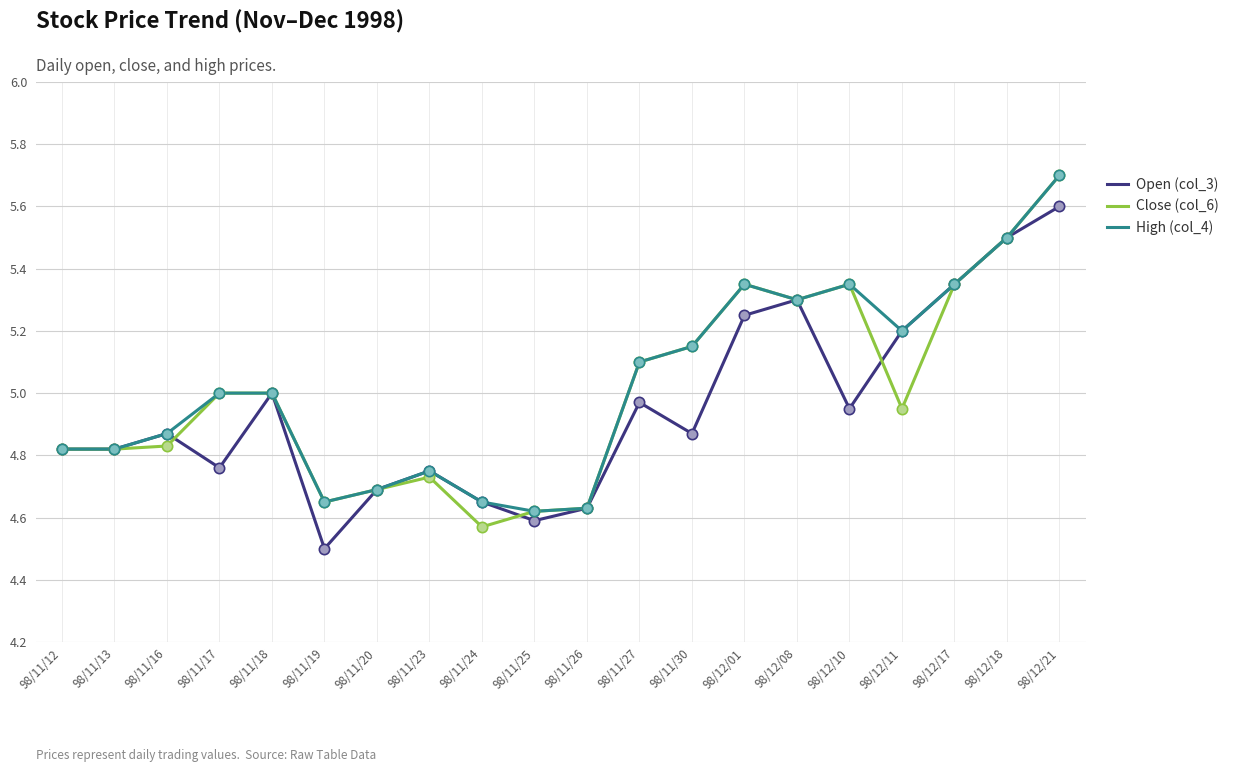

At which category is the sum across all series the highest?

98/12/21